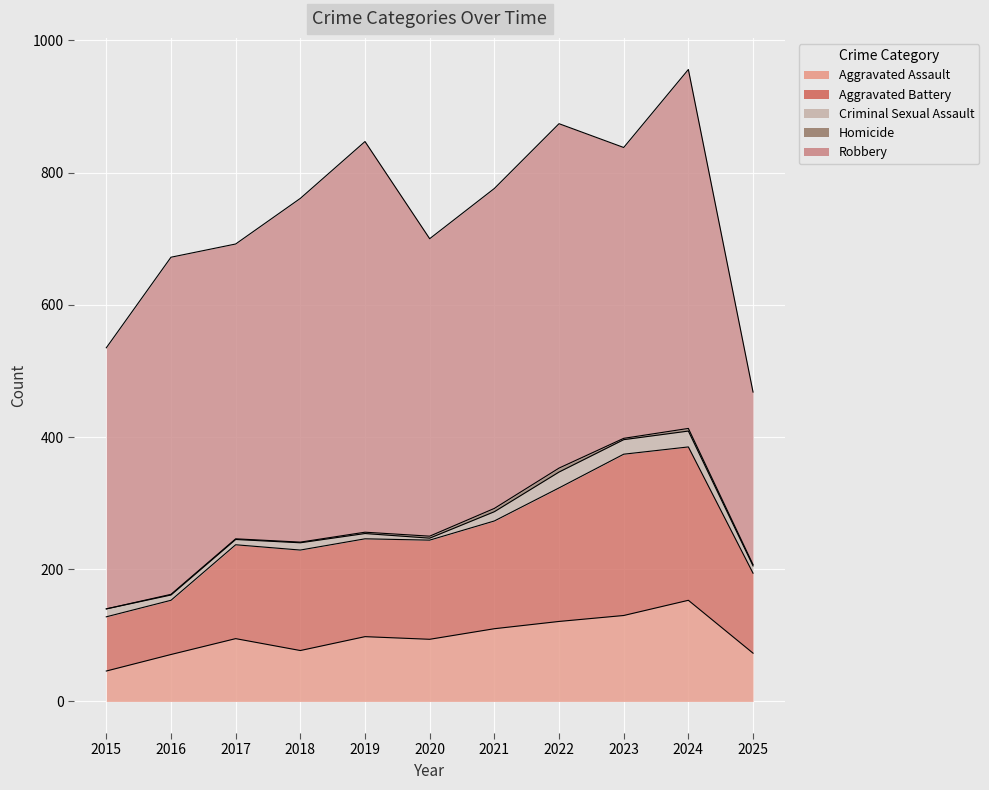

Where is the first local maximum for Robbery?

2016